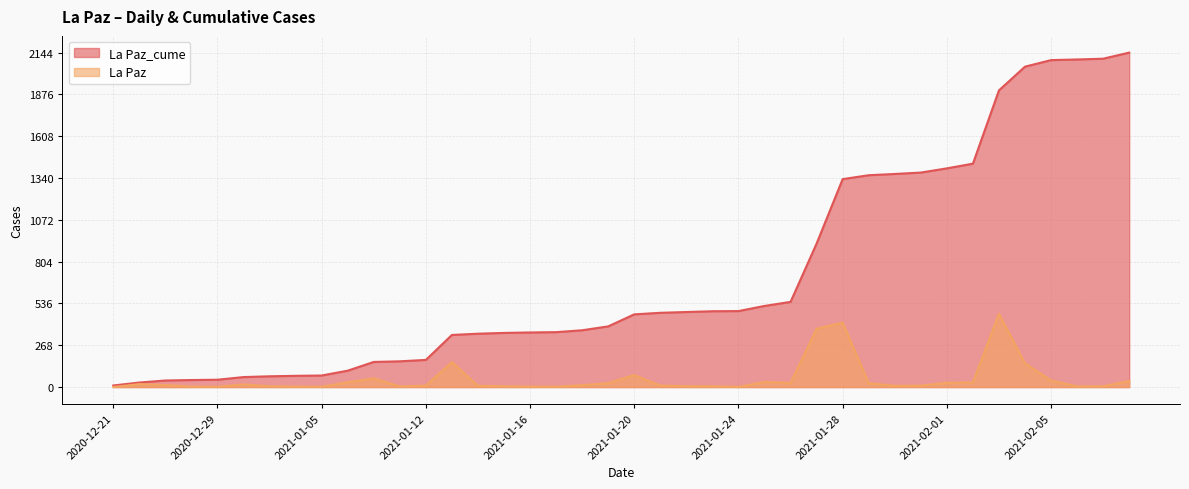

Rank the series by their maximum value, from highest to lowest.

La Paz_cume, La Paz